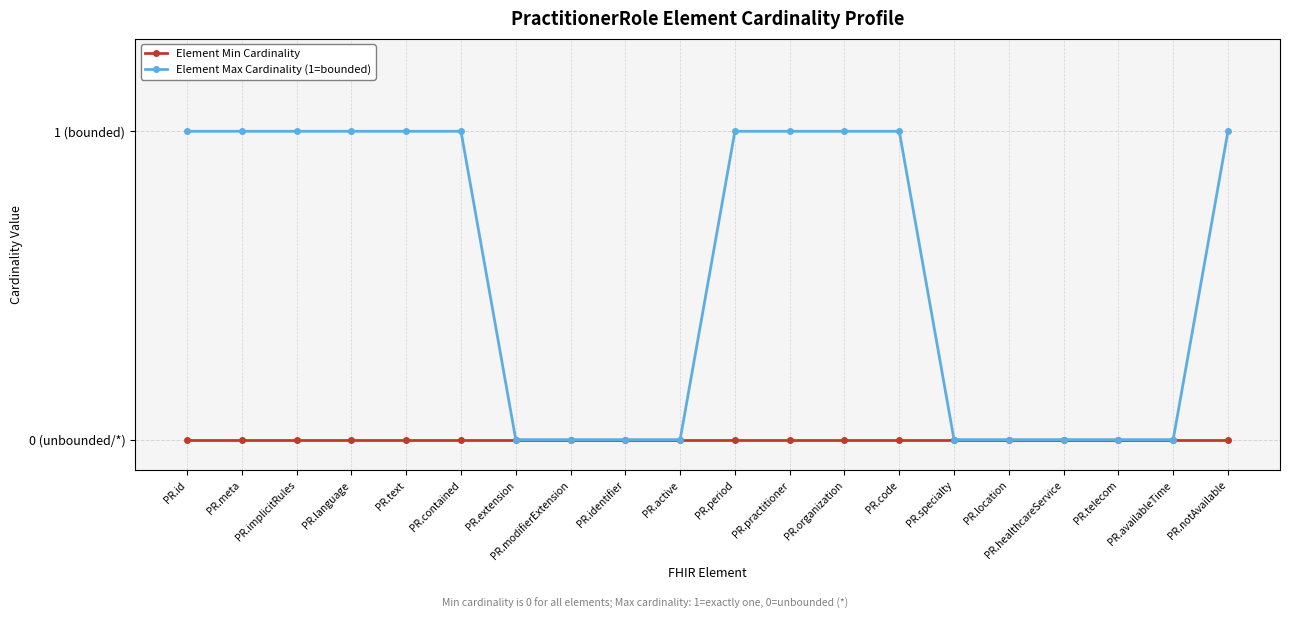

Which series has the largest range (max minus min)?

Element Max Cardinality (1=bounded)